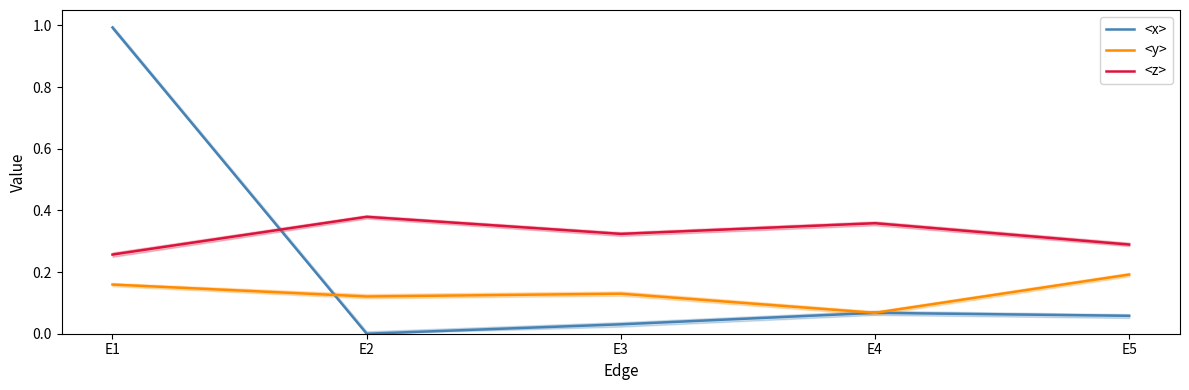

Rank the series by their average value, from highest to lowest.

<z>, <x>, <y>